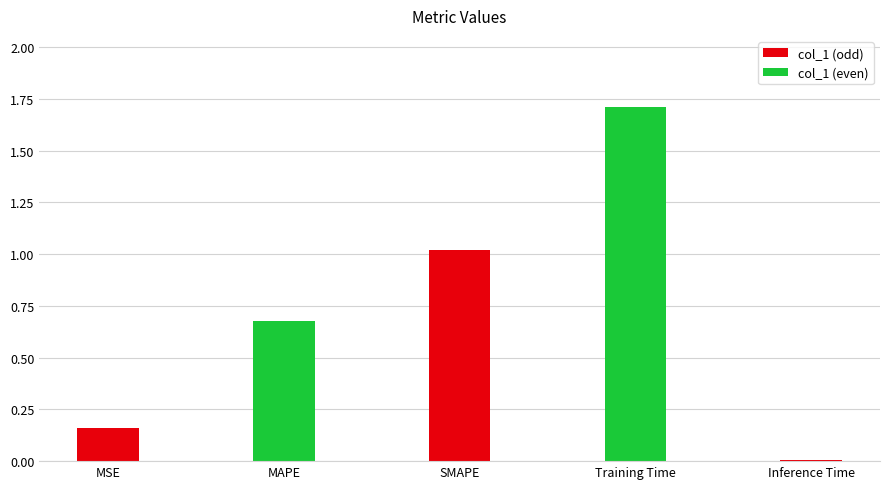

Which category has the highest value across all series?

Training Time